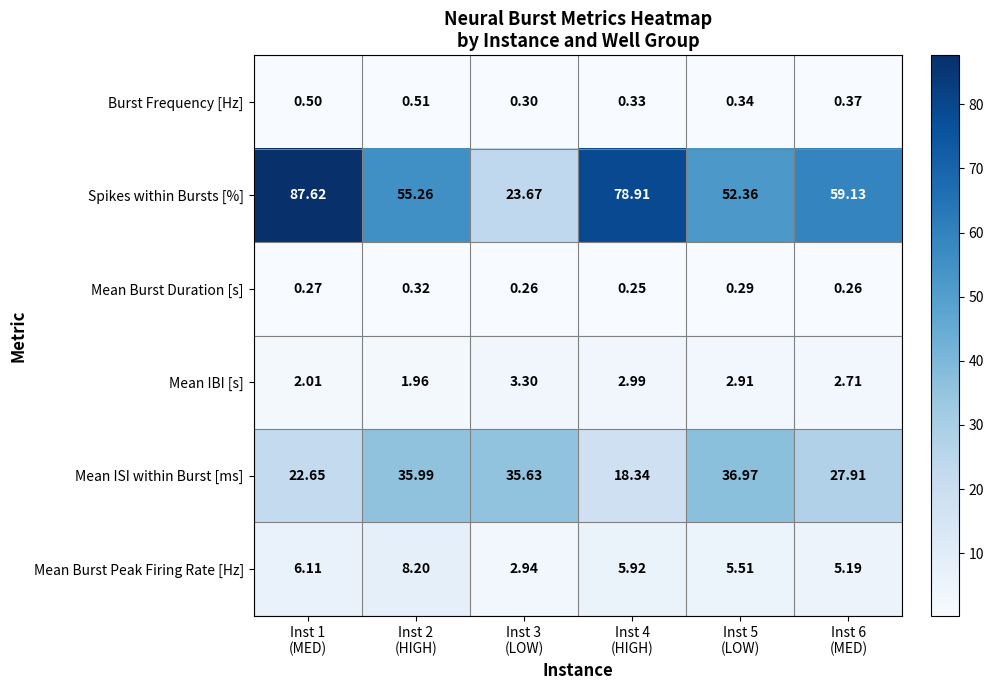

How many categories are shown in the chart?

6